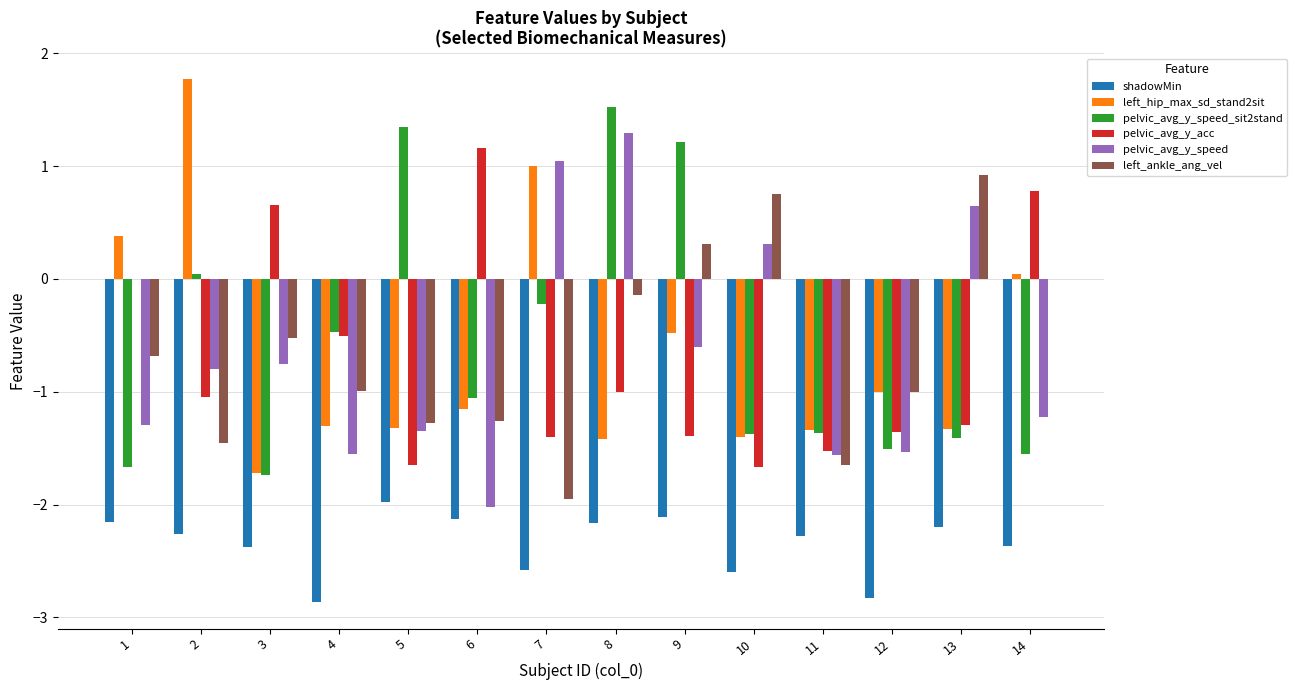

What is the sum of all shadowMin values?

-32.9